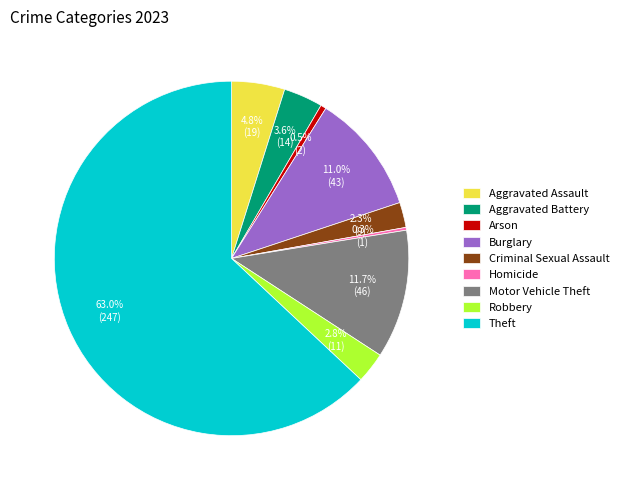

Between Criminal Sexual Assault and Arson, which is larger?

Criminal Sexual Assault